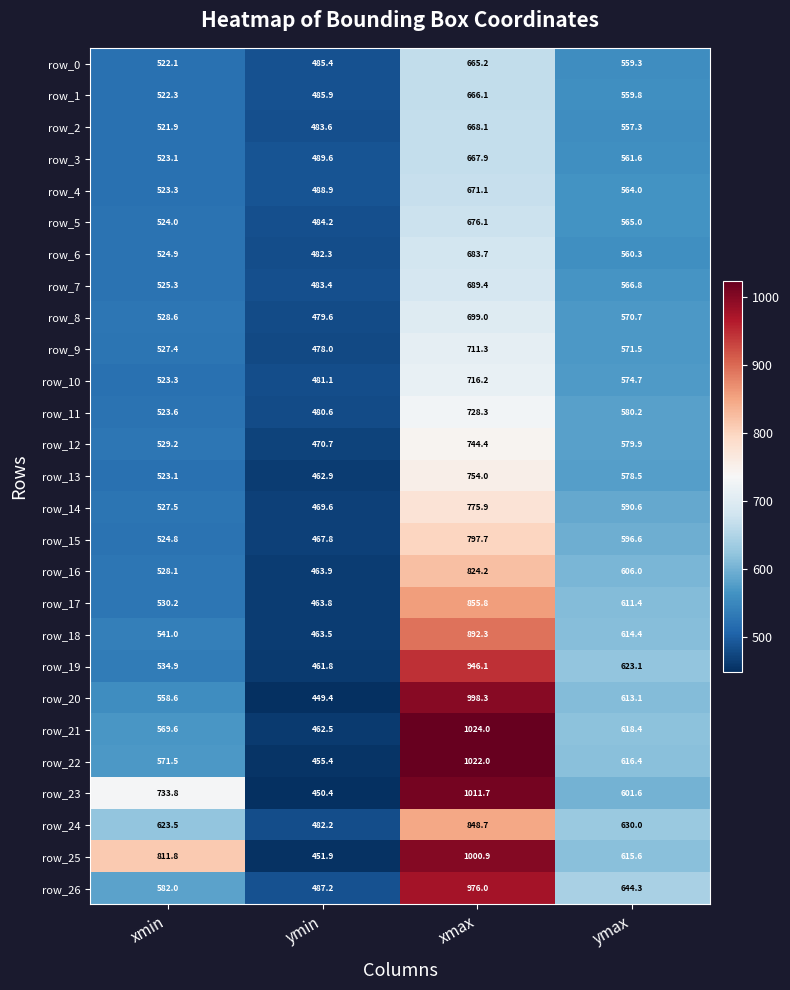

Reading left to right, transcribe all the data shown in this chart.

row_0: 522.1	485.4	665.2	559.3
row_1: 522.3	485.9	666.1	559.8
row_2: 521.9	483.6	668.1	557.3
row_3: 523.1	489.6	667.9	561.6
row_4: 523.3	488.9	671.1	564.0
row_5: 524.0	484.2	676.1	565.0
row_6: 524.9	482.3	683.7	560.3
row_7: 525.3	483.4	689.4	566.8
row_8: 528.6	479.6	699.0	570.7
row_9: 527.4	478.0	711.3	571.5
row_10: 523.3	481.1	716.2	574.7
row_11: 523.6	480.6	728.3	580.2
row_12: 529.2	470.7	744.4	579.9
row_13: 523.1	462.9	754.0	578.5
row_14: 527.5	469.6	775.9	590.6
row_15: 524.8	467.8	797.7	596.6
row_16: 528.1	463.9	824.2	606.0
row_17: 530.2	463.8	855.8	611.4
row_18: 541.0	463.5	892.3	614.4
row_19: 534.9	461.8	946.1	623.1
row_20: 558.6	449.4	998.3	613.1
row_21: 569.6	462.5	1024.0	618.4
row_22: 571.5	455.4	1022.0	616.4
row_23: 733.8	450.4	1011.7	601.6
row_24: 623.5	482.2	848.7	630.0
row_25: 811.8	451.9	1000.9	615.6
row_26: 582.0	487.2	976.0	644.3